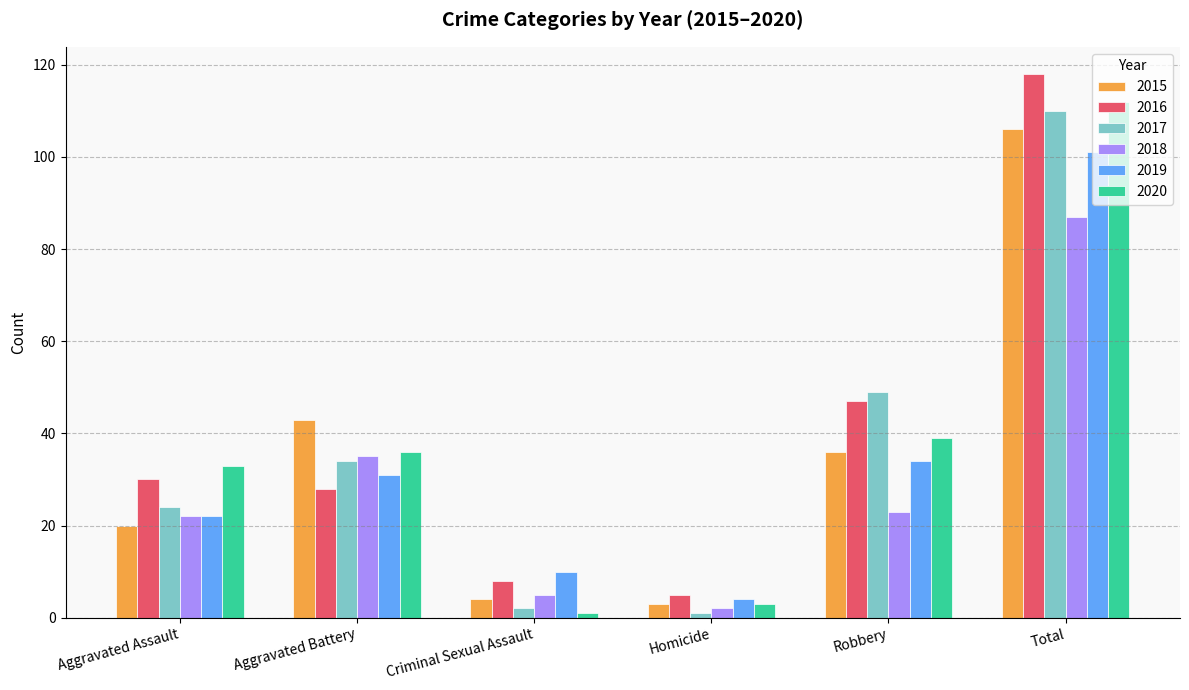

The 2018 series shows 18 at Aggravated Battery. True or false?

False